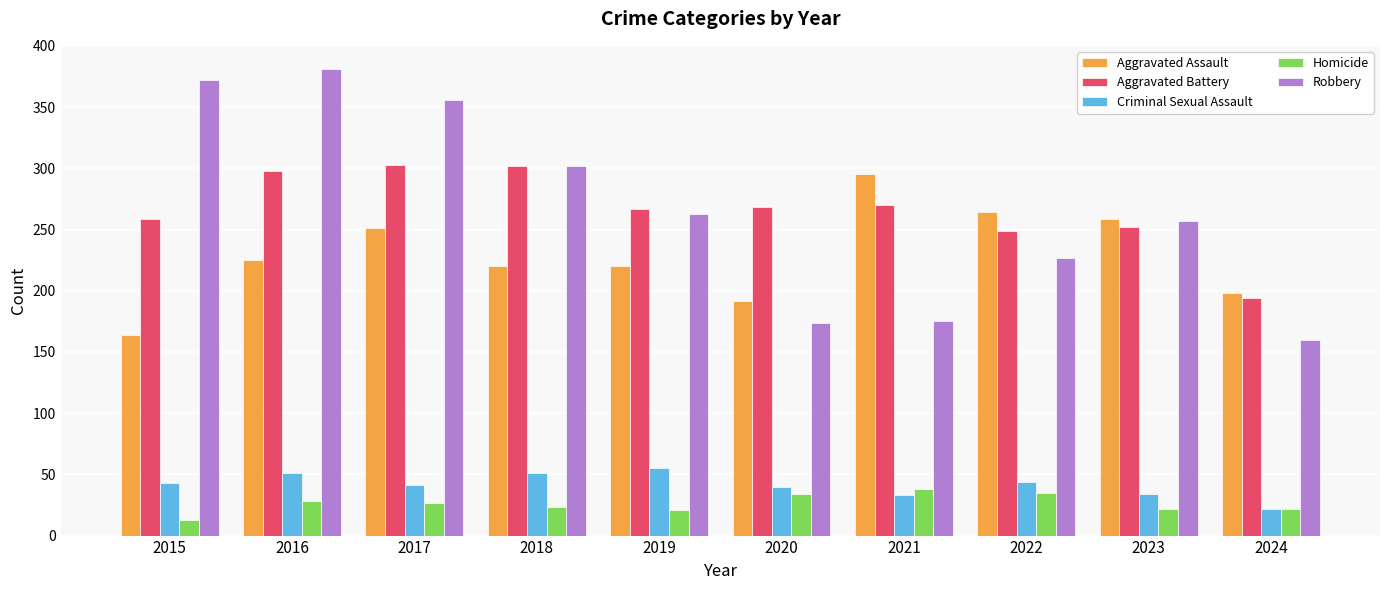

Which series has the largest range (max minus min)?

Robbery